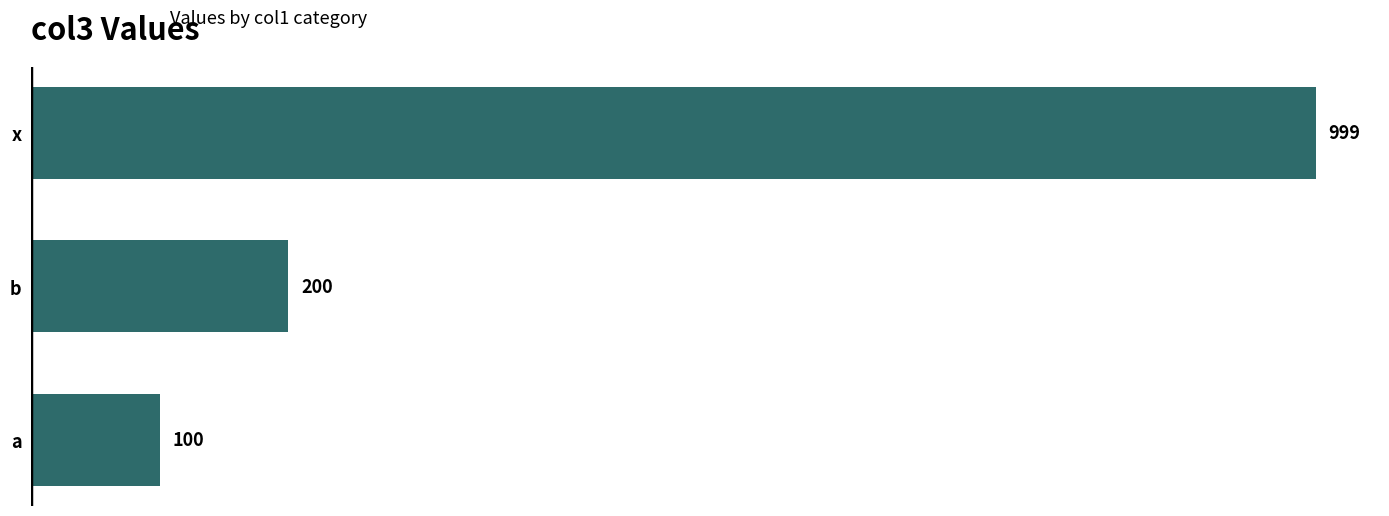

At which label is the value closest to 549?

b